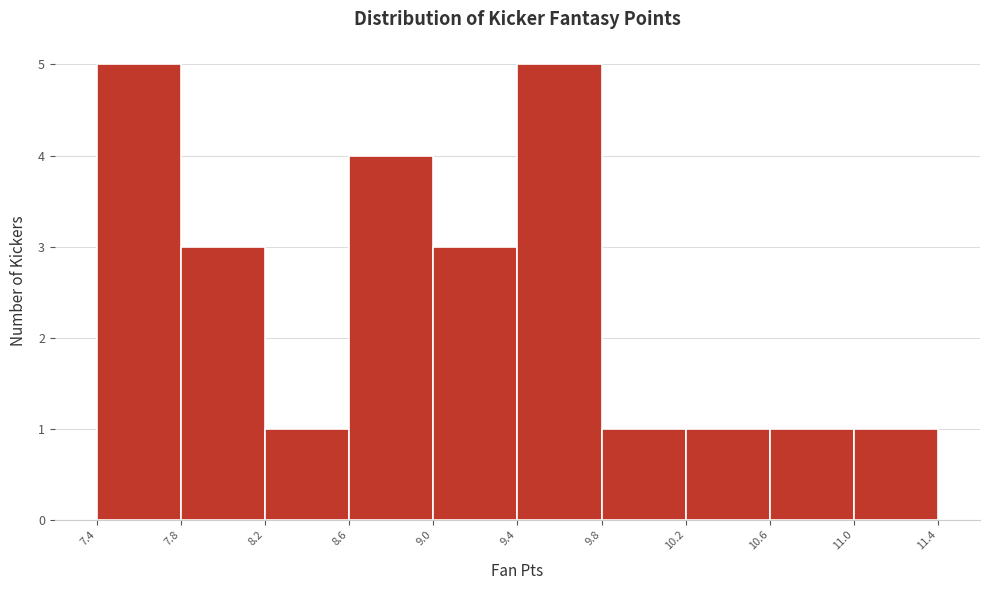

How tall is the bar that spans 9.4 to 9.8 on the x-axis? The values are not printed on the chart, so give them approximately, as read against the axis.

5